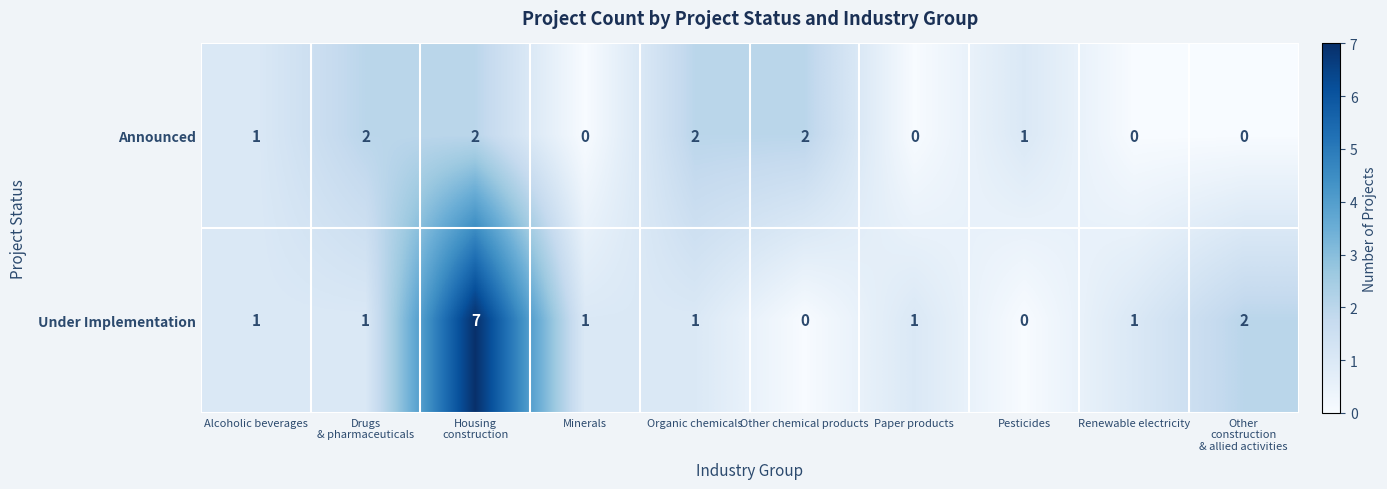

At how many categories does at least one series exceed 0?

10